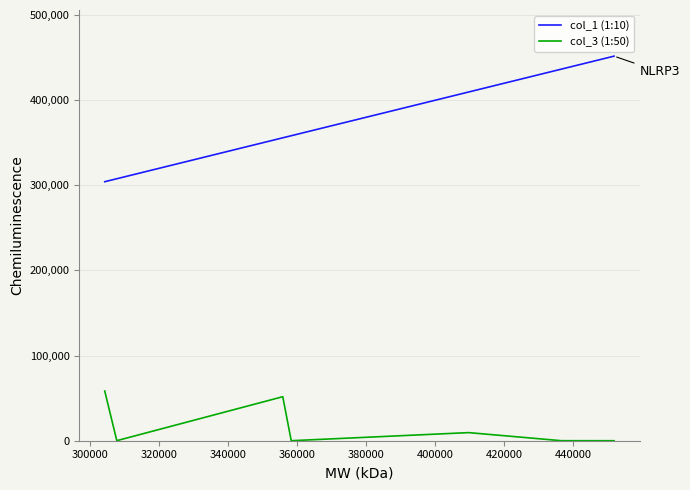

What is the maximum value shown in the chart?

451764